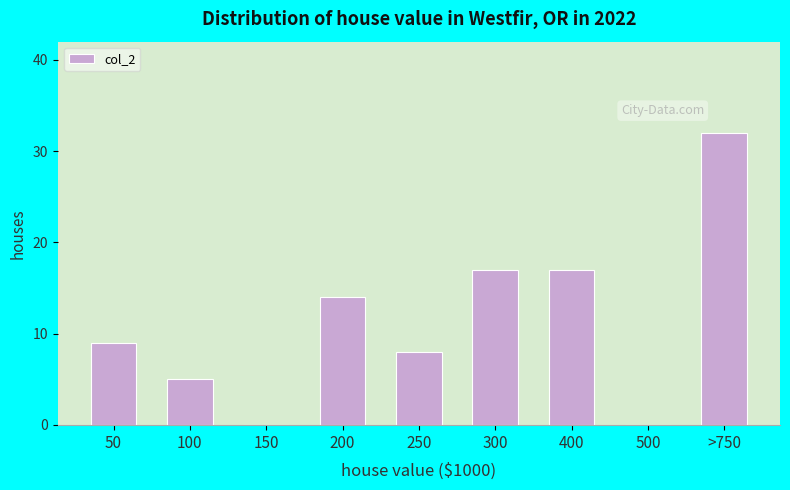

Reading left to right, extract all data points from this chart.

50=9	100=5	150=0	200=14	250=8	300=17	400=17	500=0	>750=32